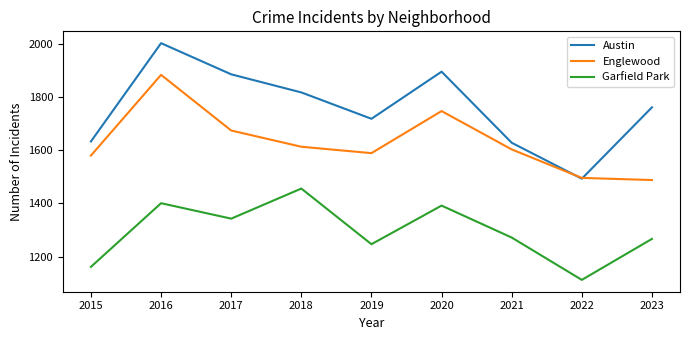

What is the difference between the maximum and minimum values in the Austin series?

509